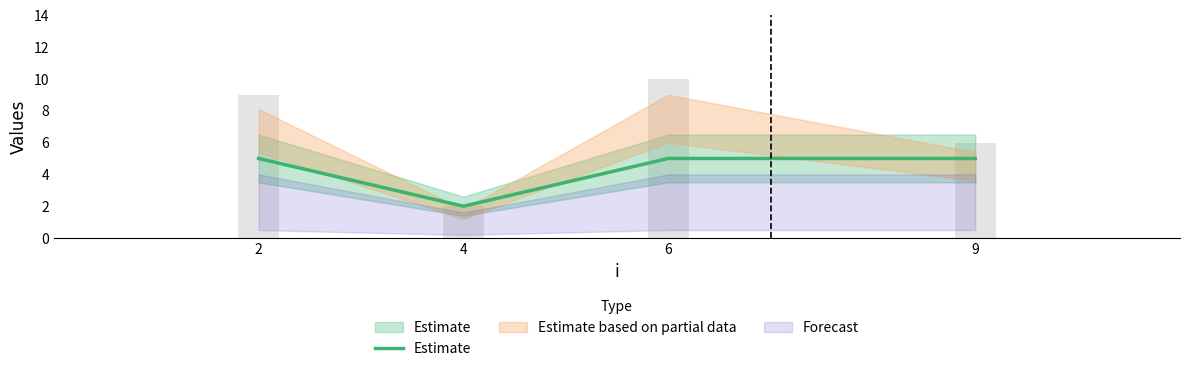

What is the greatest value displayed?

5